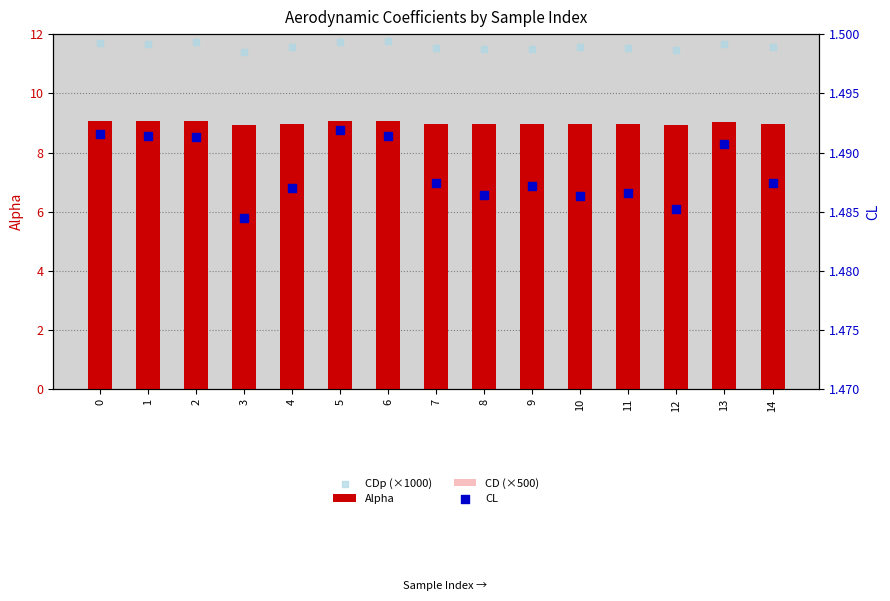

What are all the series names shown in the legend?

Alpha, CD (×500), CDp (×1000), CL